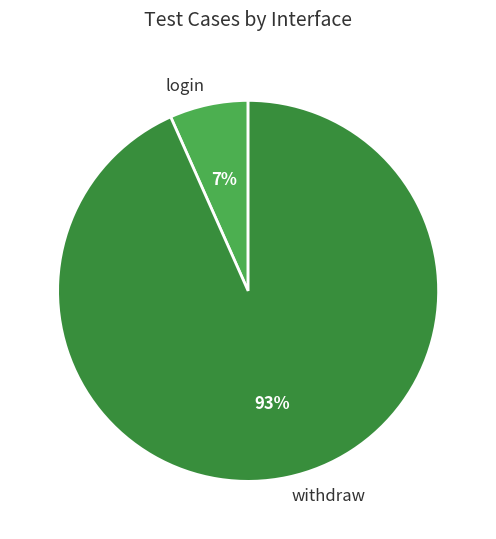

To the nearest percent, what is the combined percentage of login and withdraw?

100%